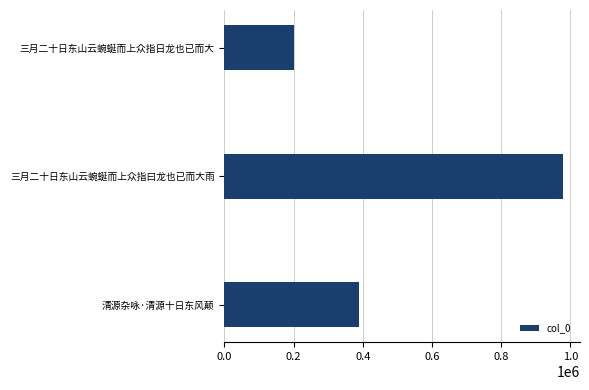

Where is the data nearest to the value 589318?

清源杂咏·清源十日东风颠